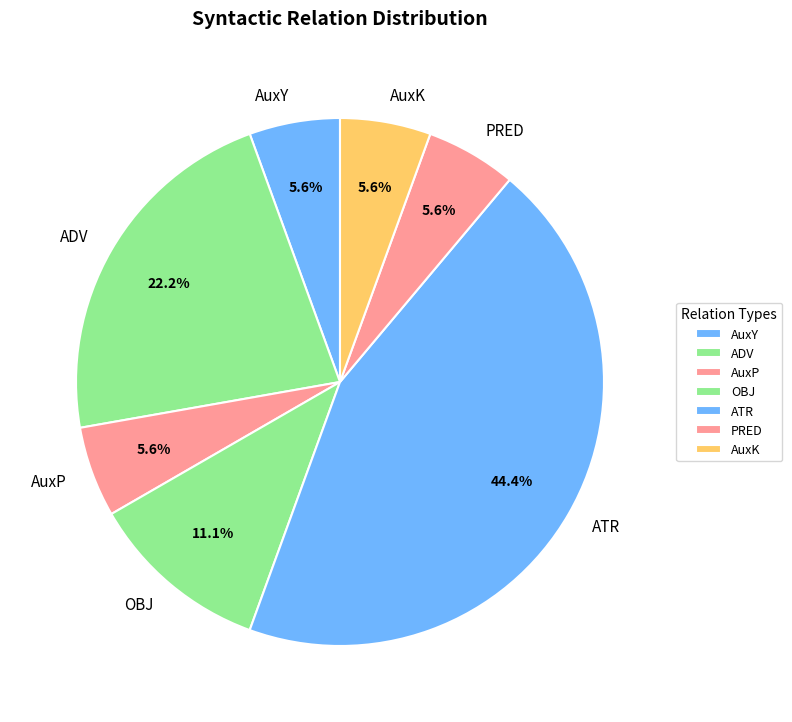

What is the largest slice in the pie chart?

ATR